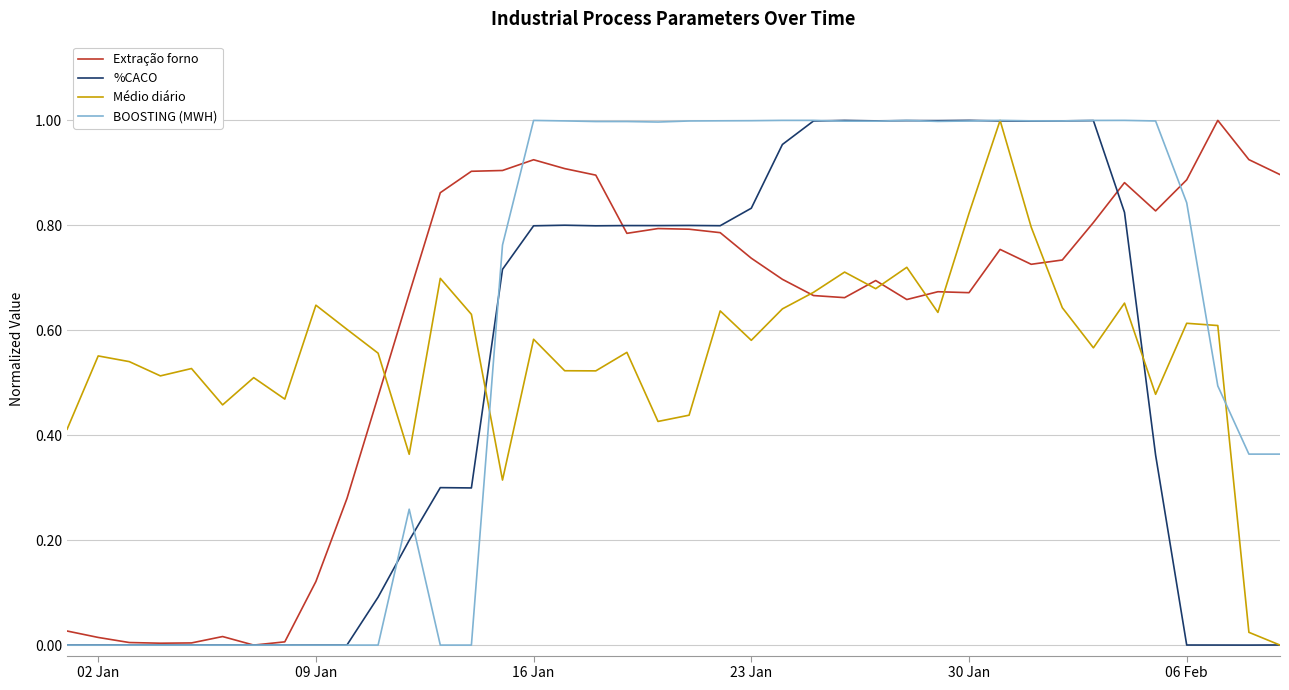

How many intersections are there between BOOSTING (MWH) and Extração forno?

2